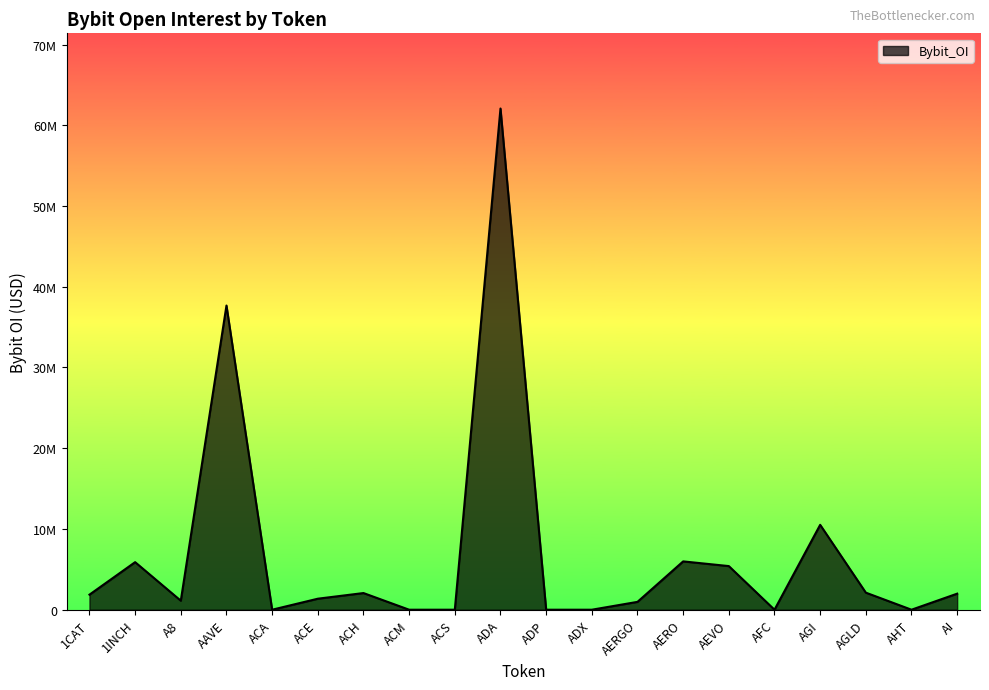

Reading right to left, what are all the values shown in this chart?

1988379	0	2113842	10514088	0	5403800	5985699	972430	0	0	62076049	0	0	2063946	1364002	0	37672480	1117738	5891364	1865127